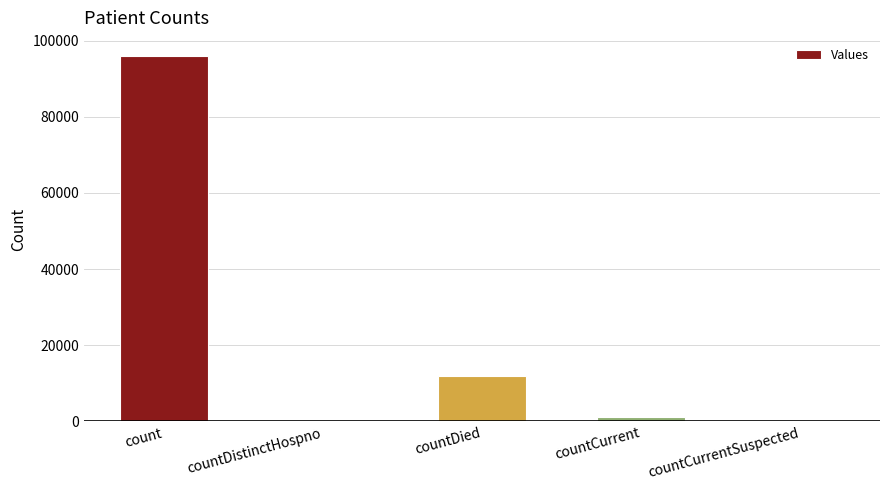

What is the maximum value shown in the chart?

95898